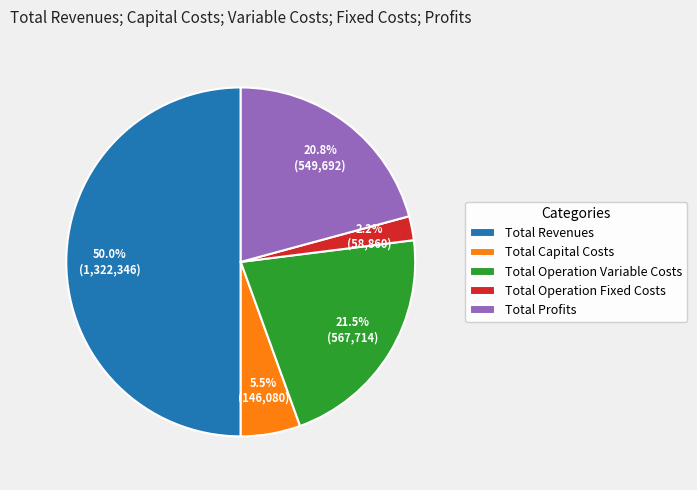

Rank the categories by value from lowest to highest.

Total Operation Fixed Costs, Total Capital Costs, Total Profits, Total Operation Variable Costs, Total Revenues